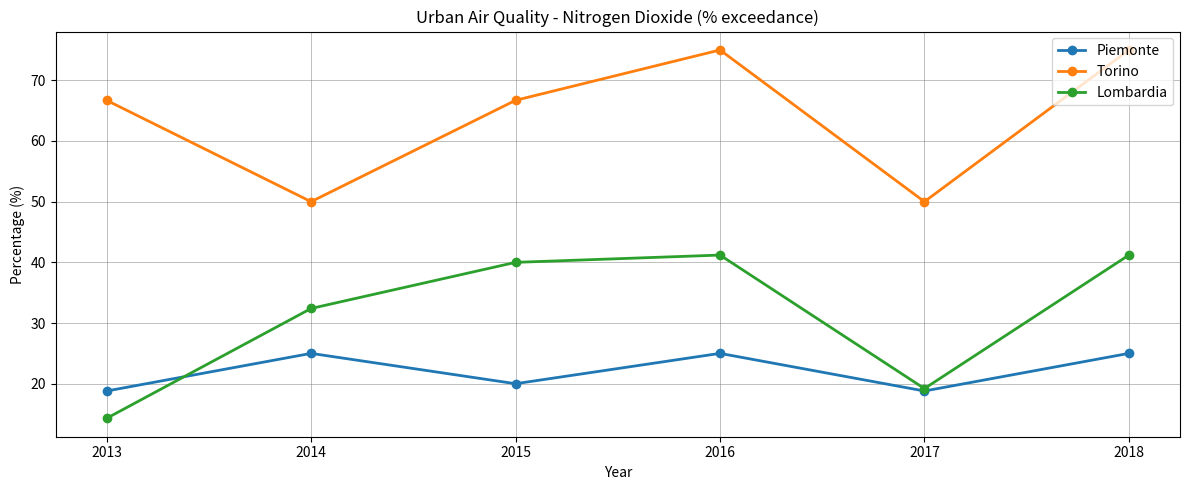

What is the difference between the highest and lowest values at 2013?

52.4